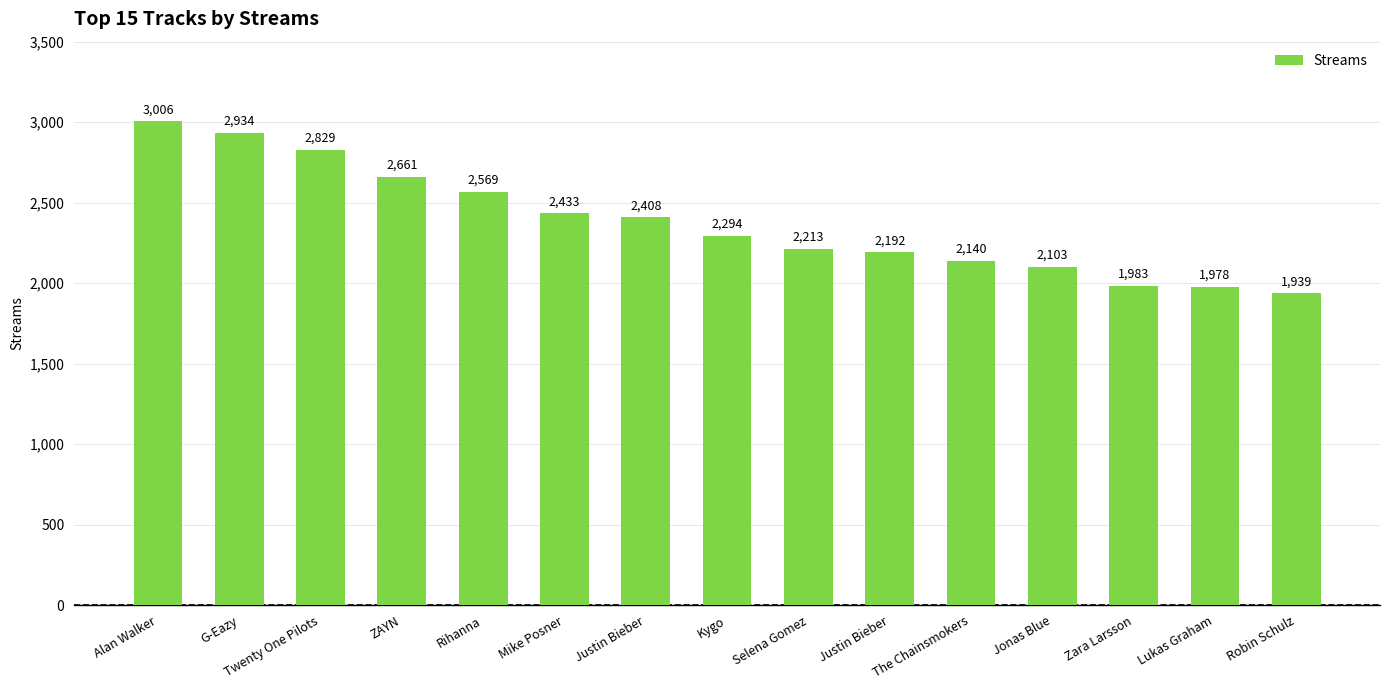

The value at Lukas Graham is 1978. True or false?

True